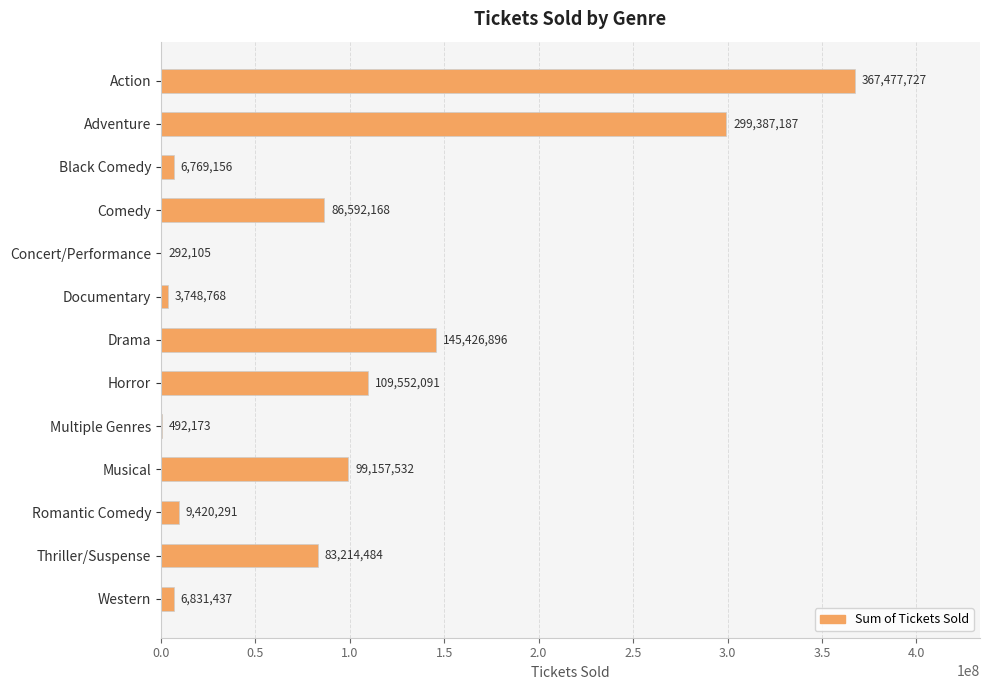

What is the change in value from Comedy to Western?

-79760731